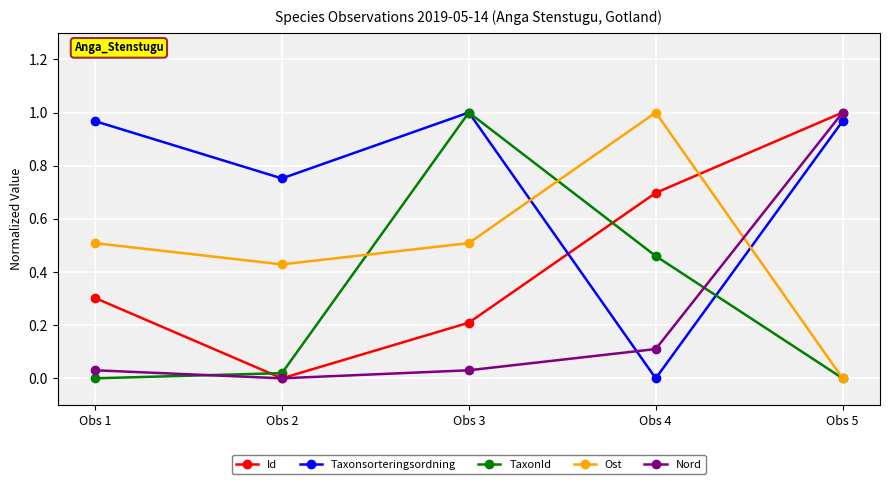

Which series has the largest total across all categories?

Taxonsorteringsordning